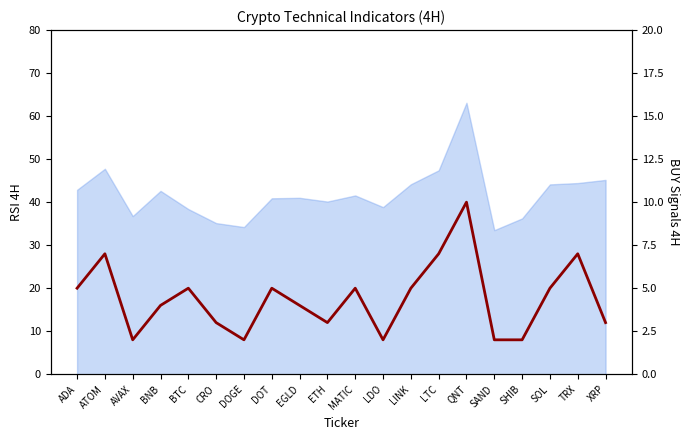

At which category does the chart reach its peak across all series?

QNT